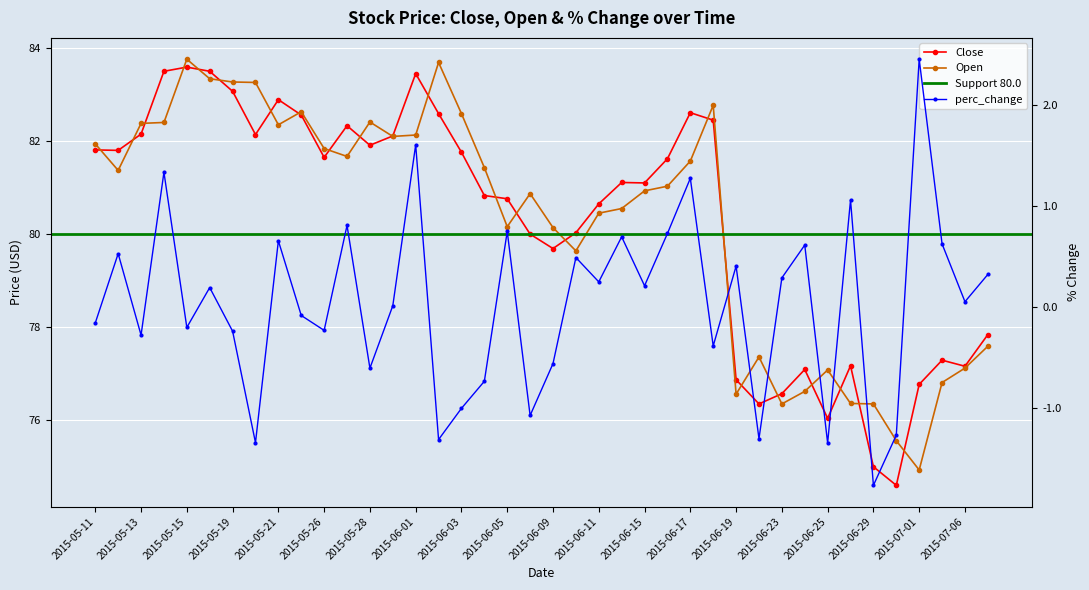

How many values in the Open series exceed 81?

21